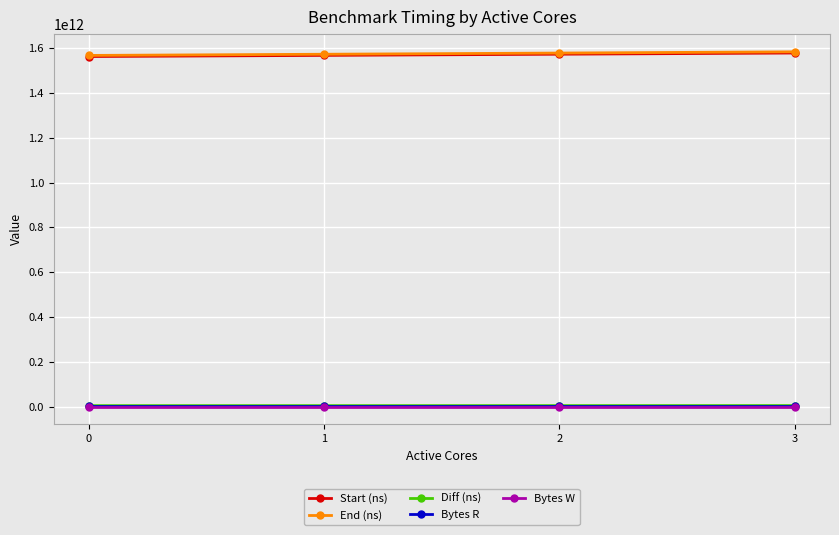

Is the value of Start (ns) at 0 greater than the value of Bytes R at 1?

Yes